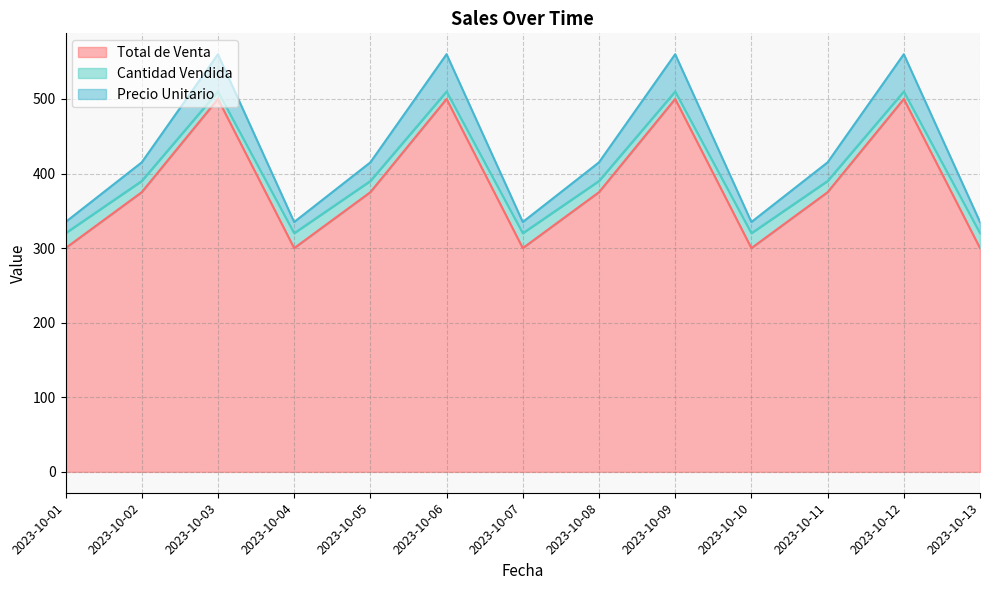

What is the minimum value for Total de Venta?

300